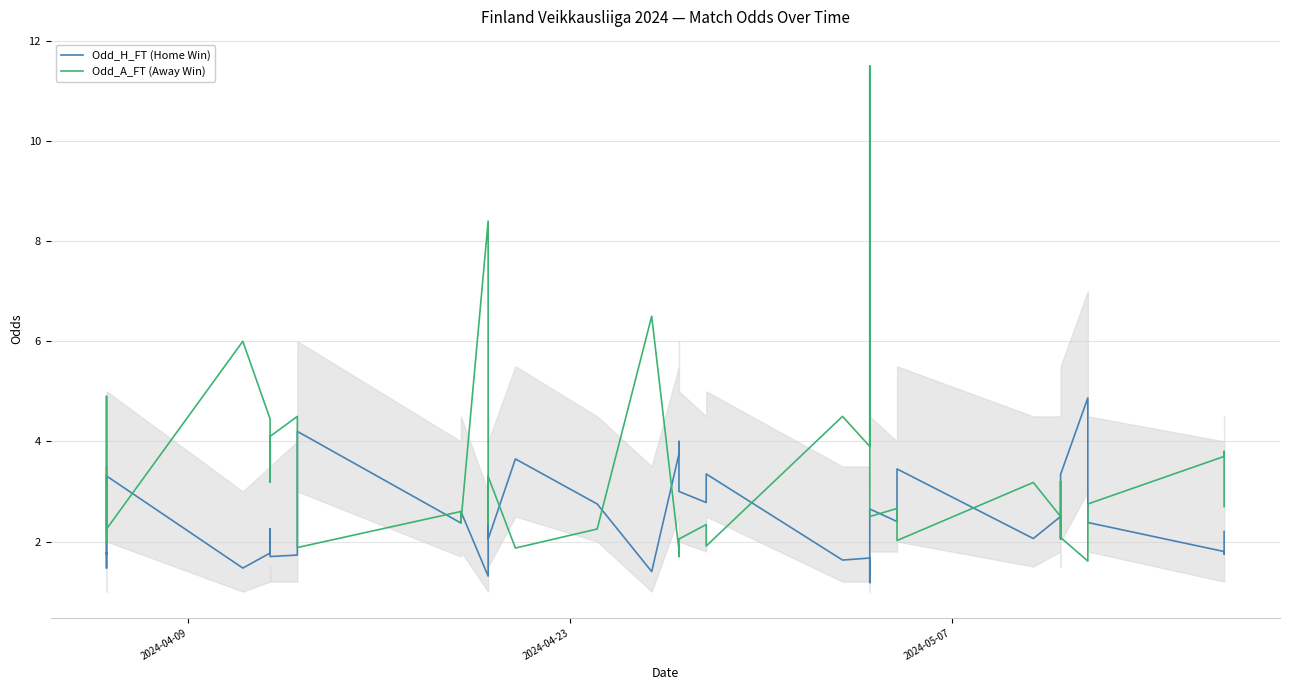

Is it true that Odd_H_FT (Home Win) equals 2.2 at 30?

False